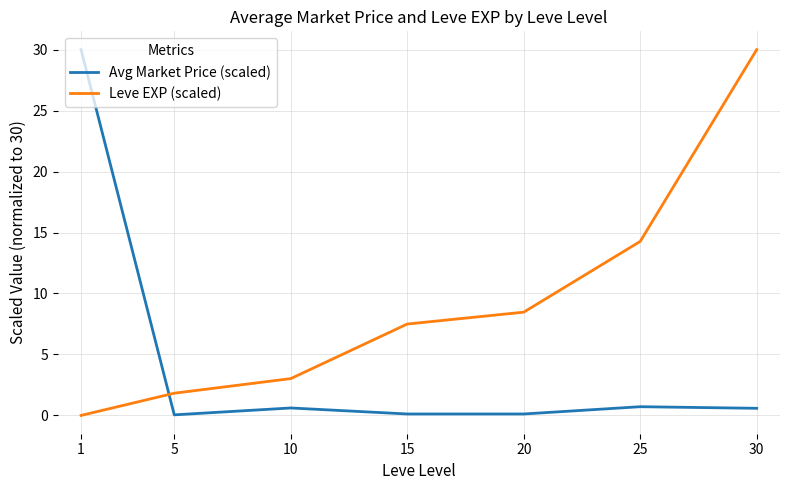

Rank the series by their average value, from lowest to highest.

Avg Market Price (scaled), Leve EXP (scaled)